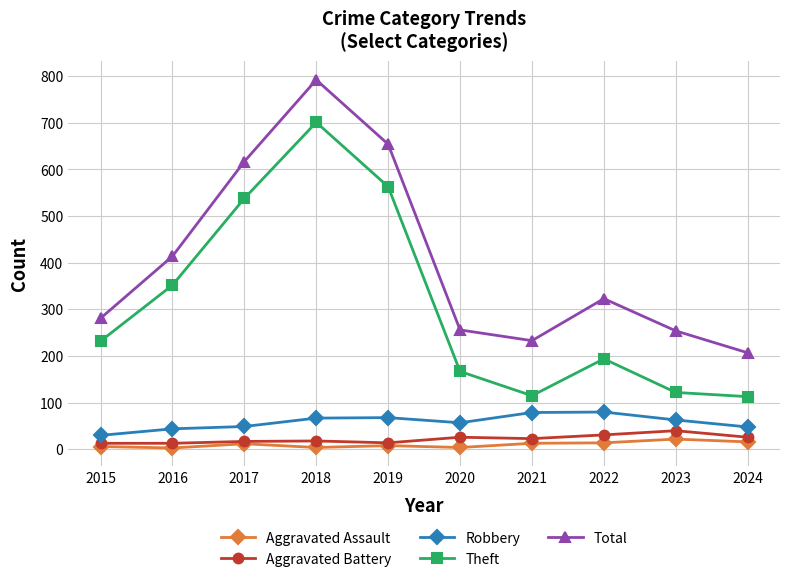

What is the minimum value shown in the chart?

3